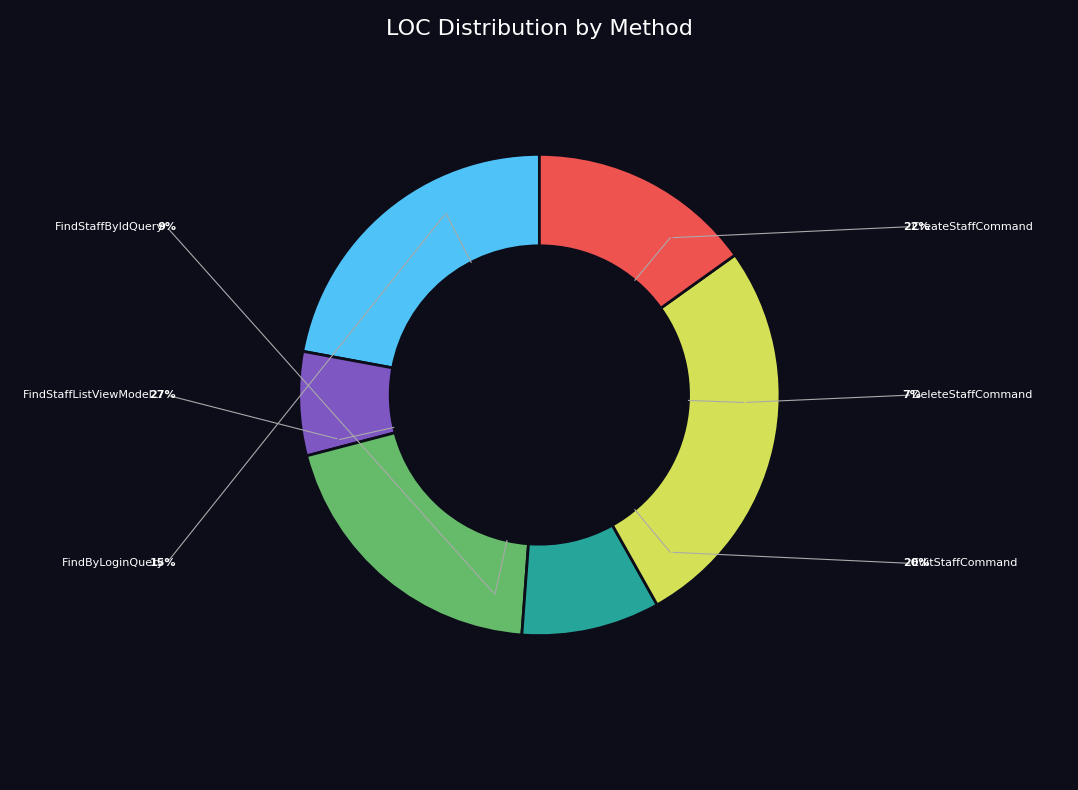

Does any single category account for the majority?

No